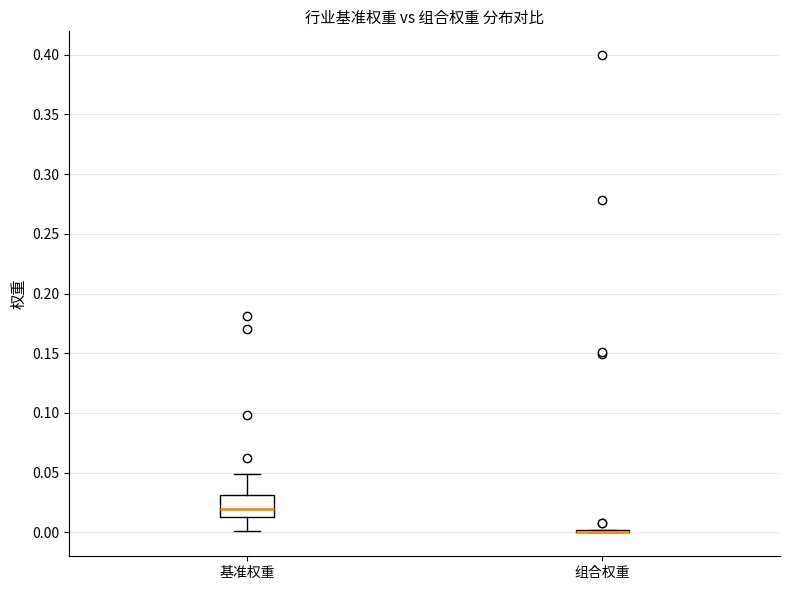

Reading left to right, read every box against the y-axis: the position of its median line, the range the box covers, and the ends of its whiskers. The values are not printed on the chart, so give them approximately, as read against the axis.

基准权重: median 0.020, box 0.015 to 0.030, whiskers 0.000 to 0.050
组合权重: box collapsed to a line at 0.000, whiskers 0.000 to 0.000